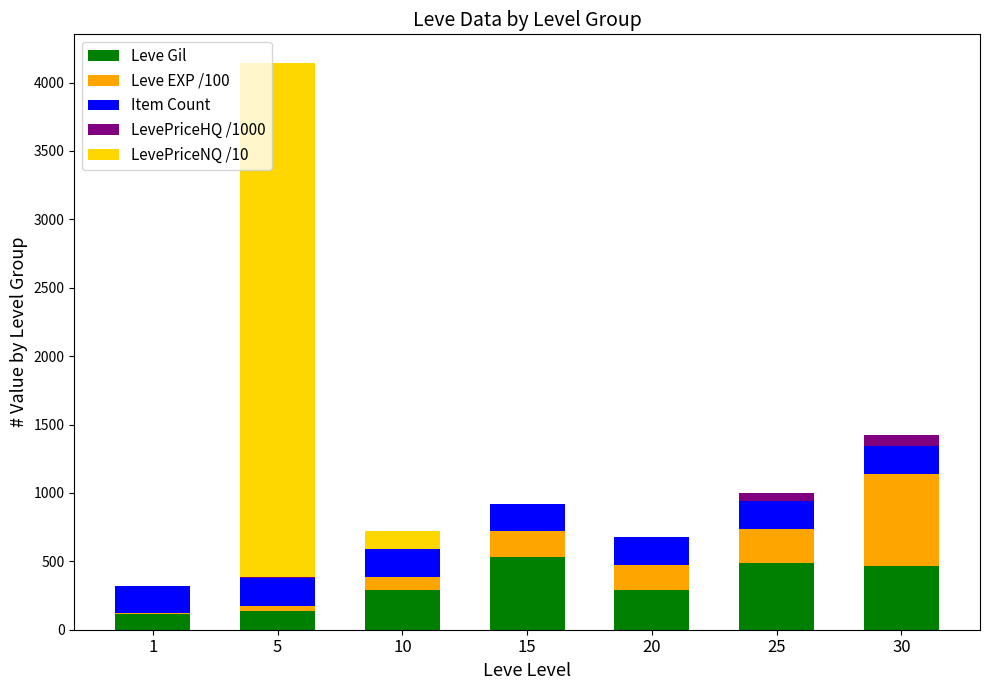

Does the chart contain stacked bars?

Yes